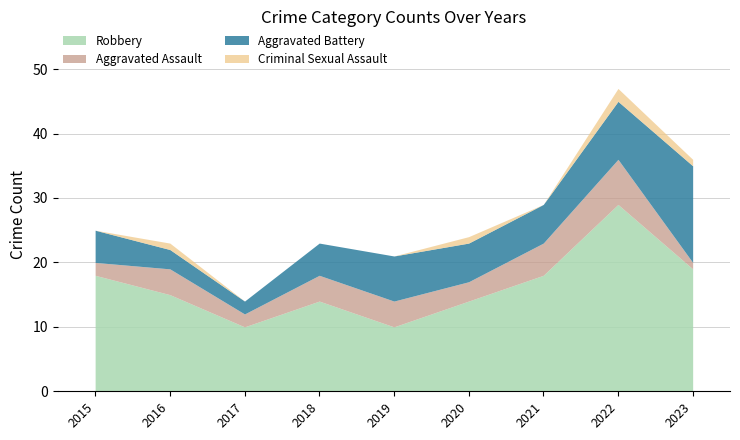

True or false: Total has a value of 24 at 2020.

True